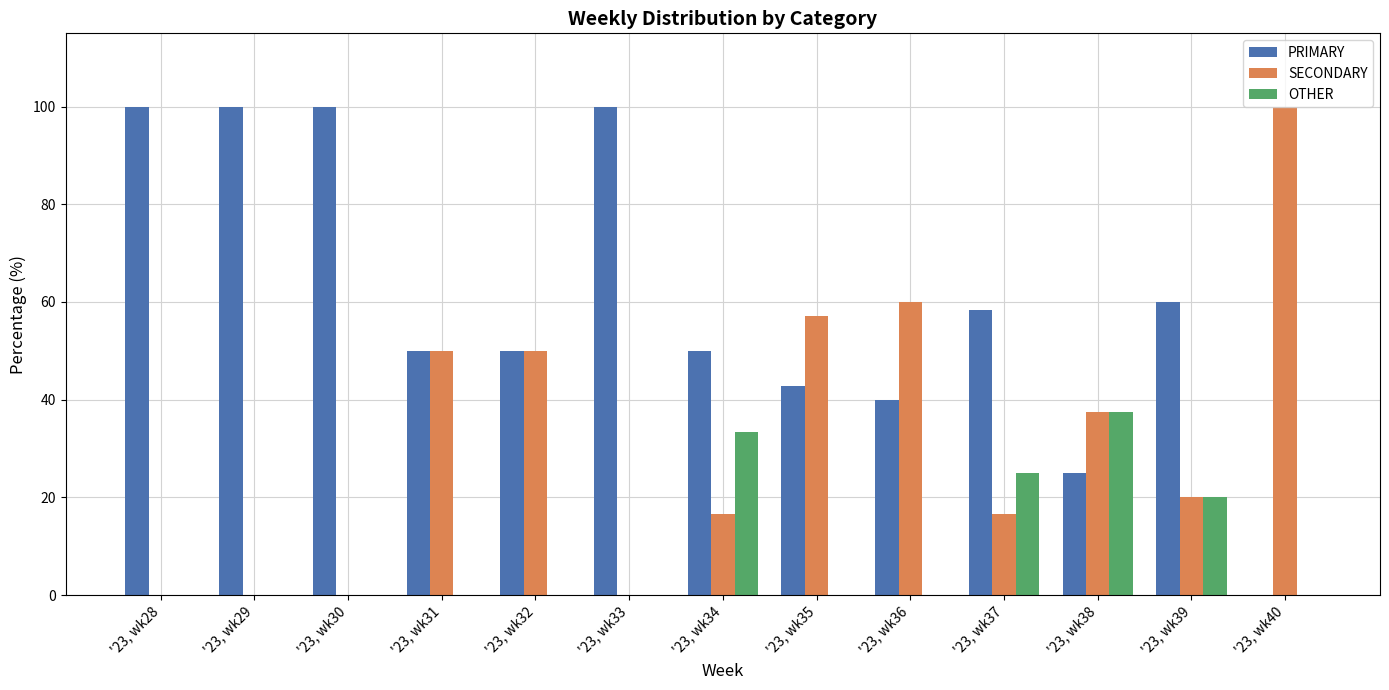

Which series changed the most between '23, wk31 and '23, wk39?

SECONDARY